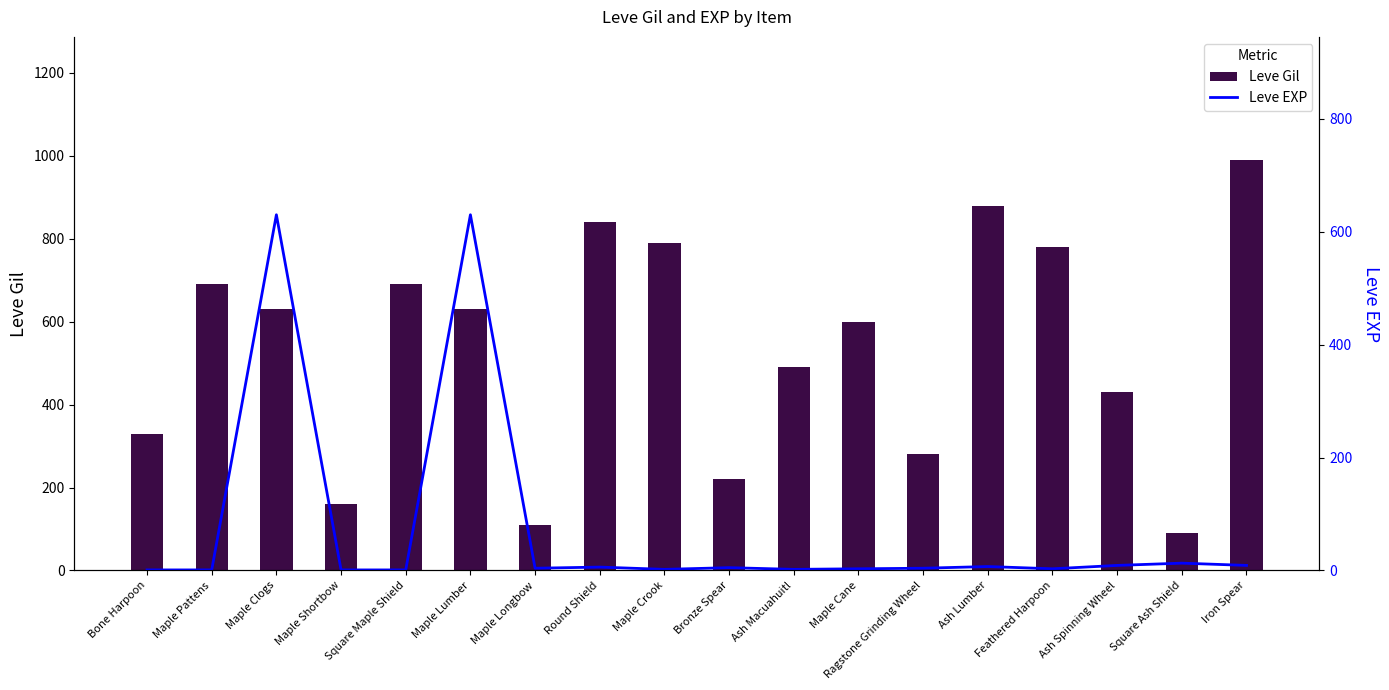

Reading left to right, list all the values displayed in this chart.

Leve Gil: 330	690	630	160	690	630	110	840	790	220	490	600	280	880	780	430	90	990
Leve EXP: 1	1	630	1	1	630	4	6	2	5	2	3	4	7	3	9	13	9